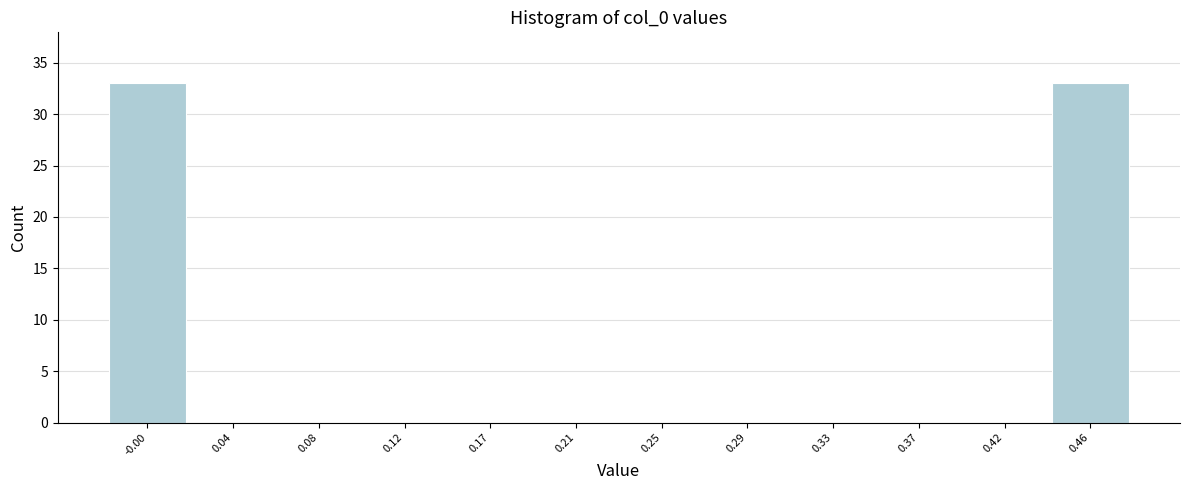

Reading right to left, list all the values displayed in this chart.

0.46=33	0.42=0	0.37=0	0.33=0	0.29=0	0.25=0	0.21=0	0.17=0	0.12=0	0.08=0	0.04=0	-0.00=33